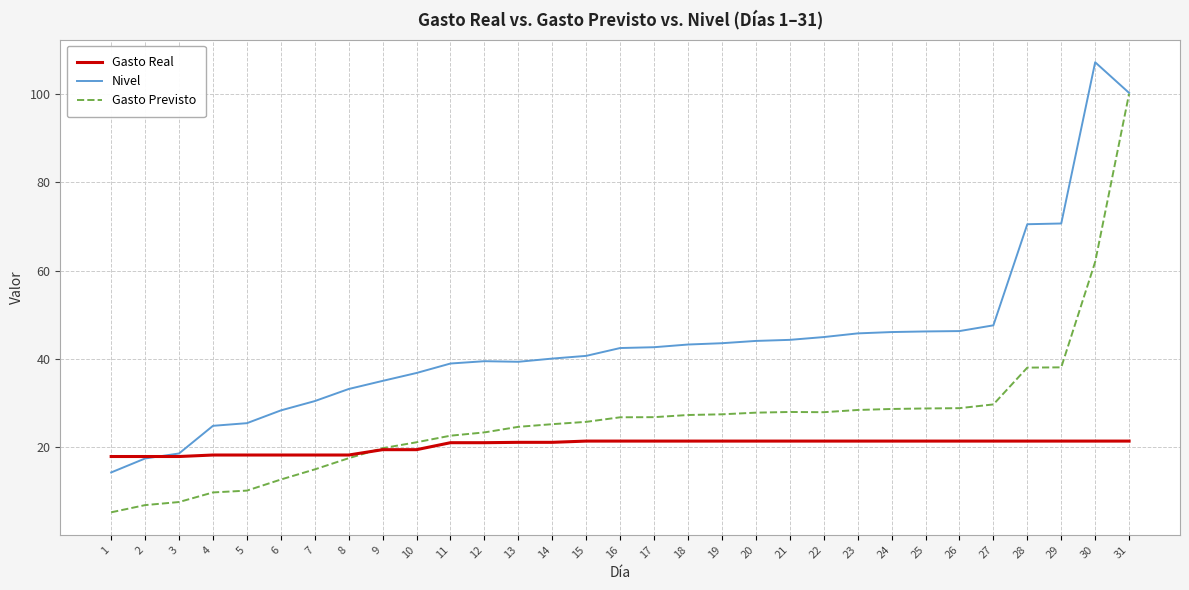

Count the number of categories in the chart.

31